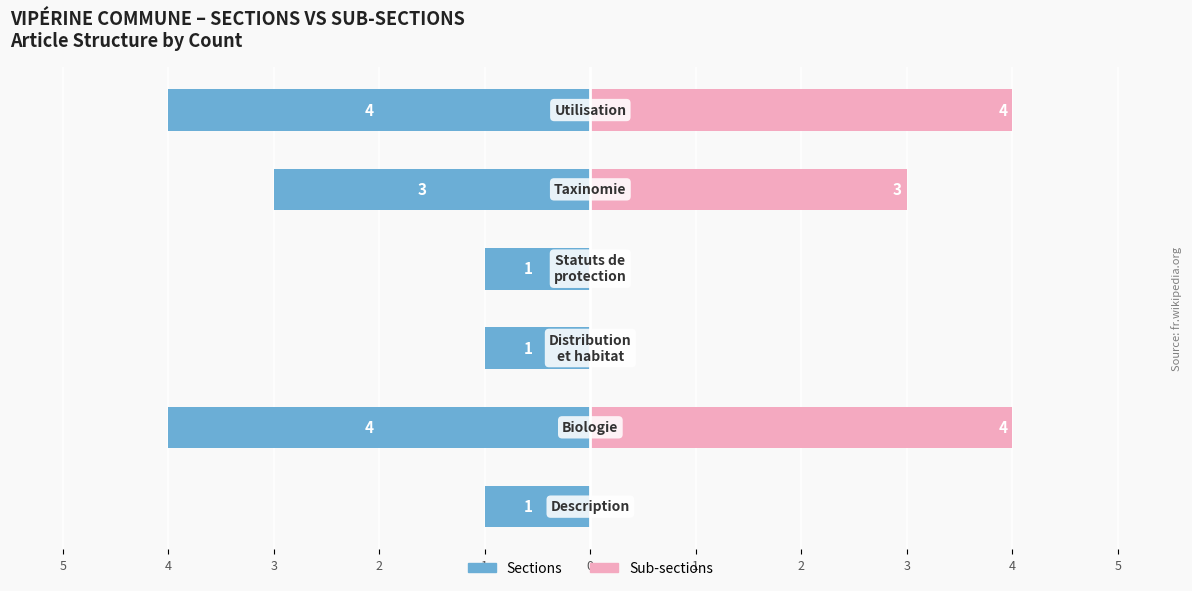

The Sub-sections series shows 2 at 3. True or false?

False